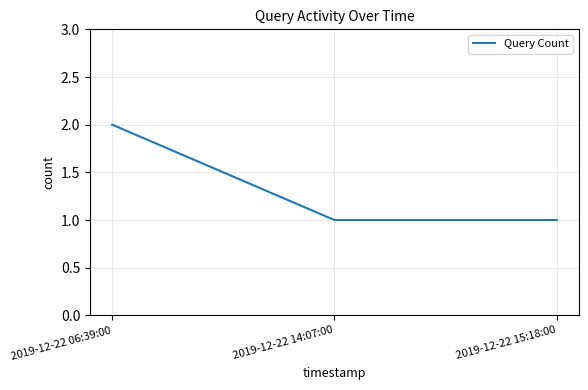

What is the sum of all values?

4